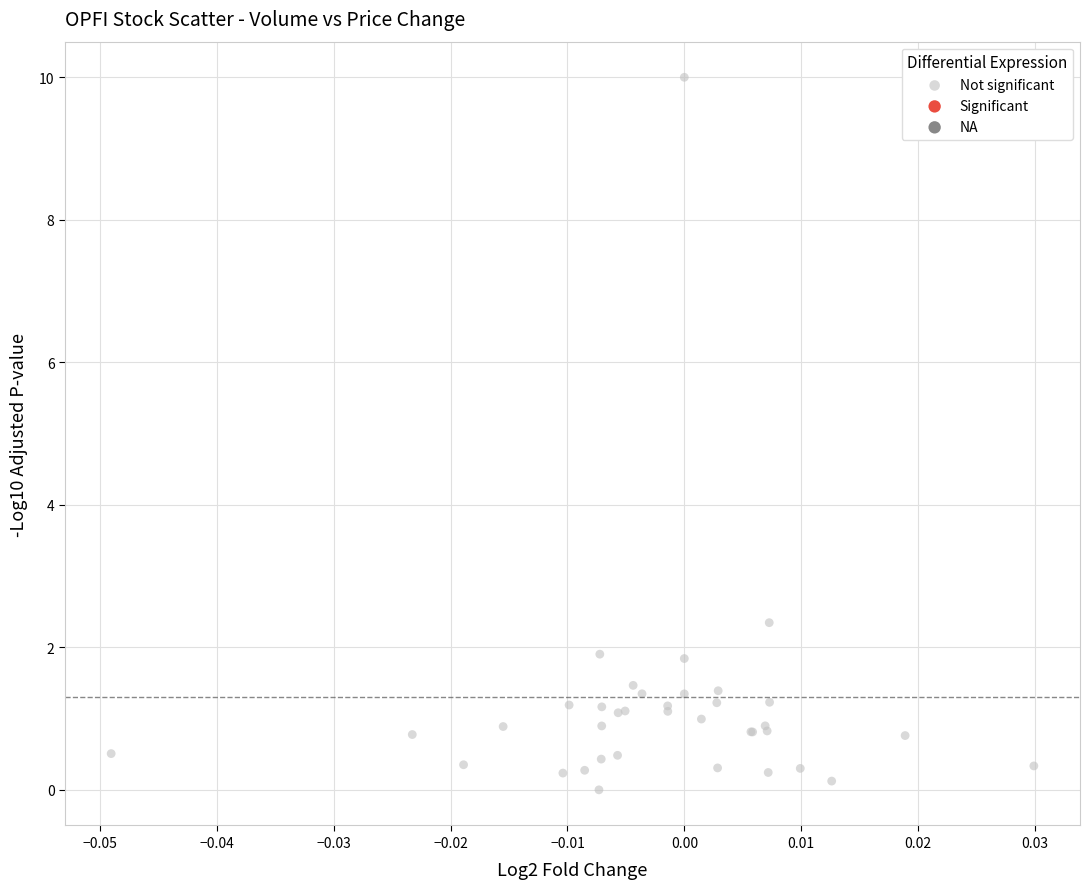

What Y value in the scatter plot is closest to 5?

2.3